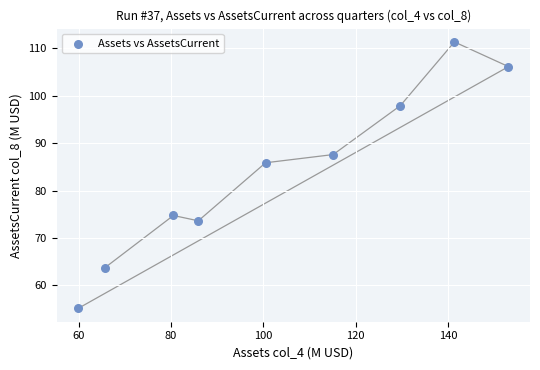

What is the range of X values (max minus min)?

93.2